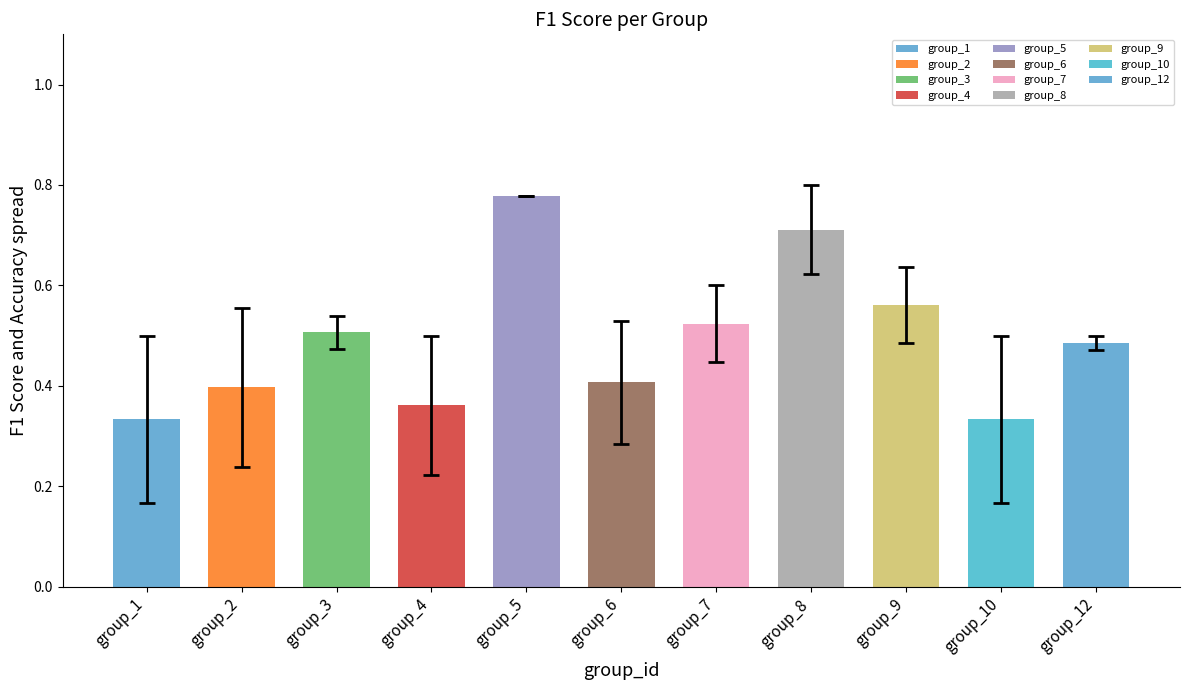

How many values are between 0 and 1?

11